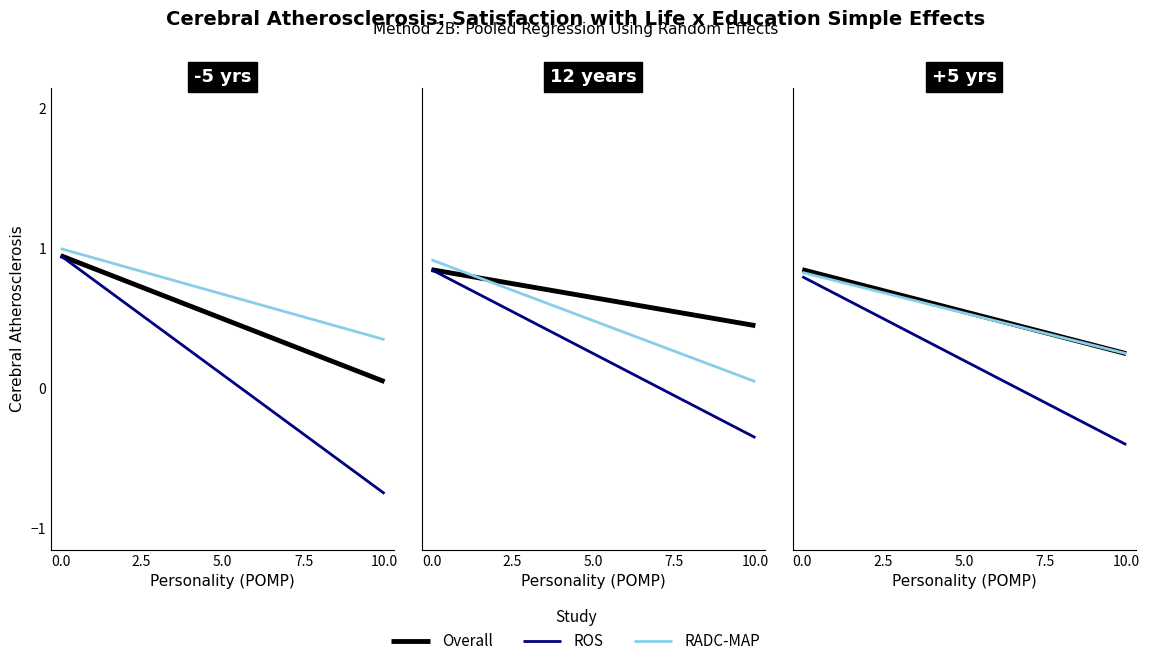

Is this an area chart (filled region under the line)?

No